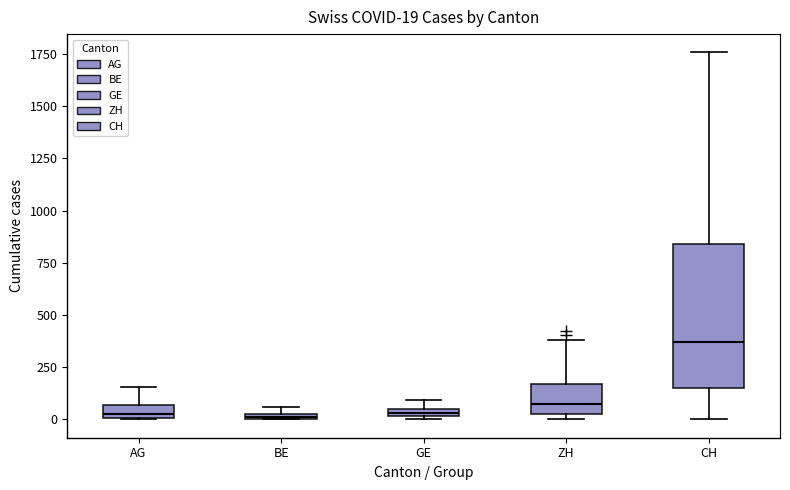

Which box's median line is the highest?

CH